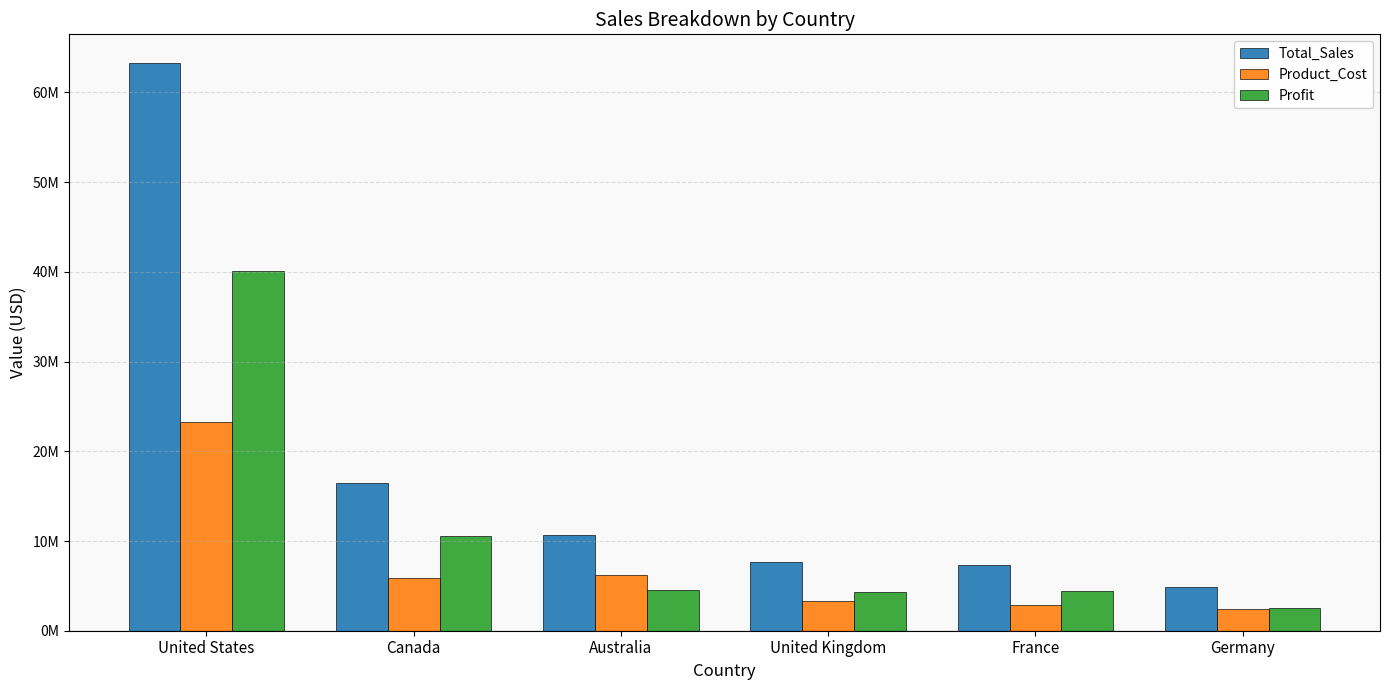

Reading right to left, extract all data points from this chart.

Total_Sales: Germany=4908752.8	France=7291471.9	United Kingdom=7702839.1	Australia=10683870.0	Canada=16441125.0	United States=63308723.2
Product_Cost: Germany=2413249.5	France=2858060.9	United Kingdom=3362722.1	Australia=6181846.9	Canada=5925959.6	United States=23229785.1
Profit: Germany=2495503.3	France=4433411.0	United Kingdom=4340117.0	Australia=4502023.1	Canada=10515165.4	United States=40078938.1